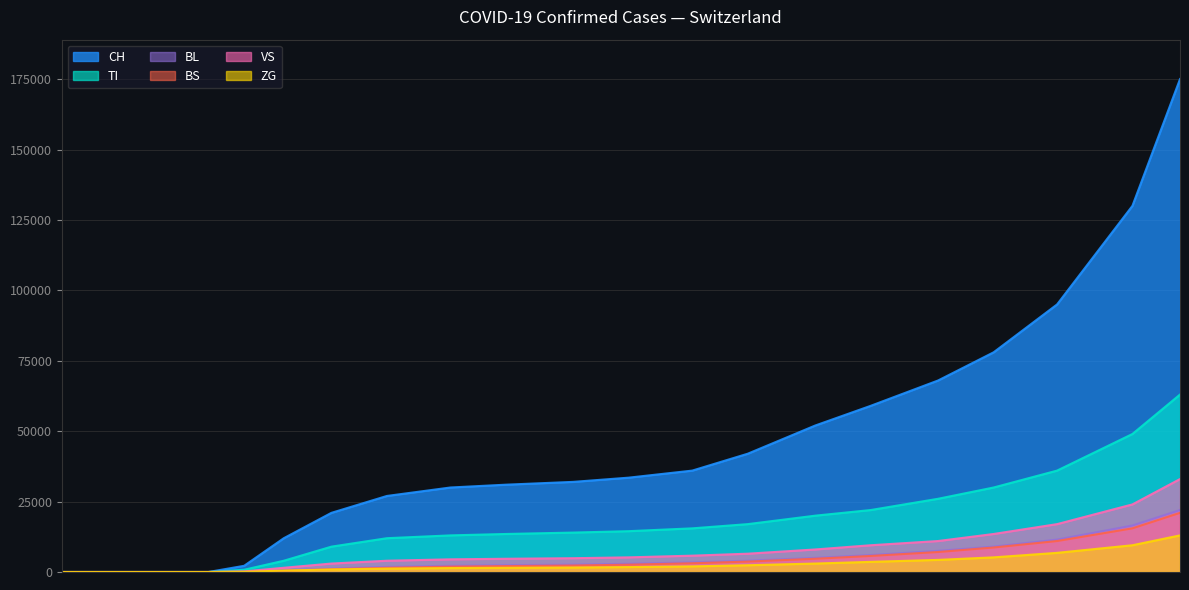

What is the label of the 14th point from the left?

2020-08-15